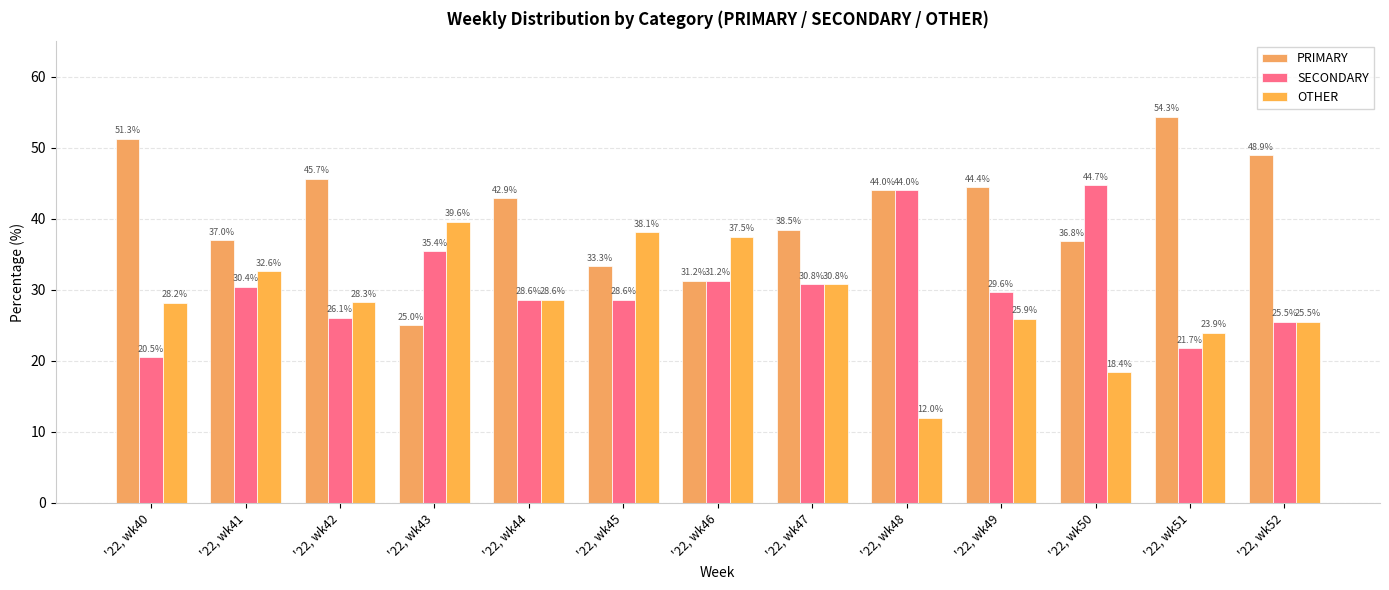

List the series in order of their overall mean, lowest first.

OTHER, SECONDARY, PRIMARY